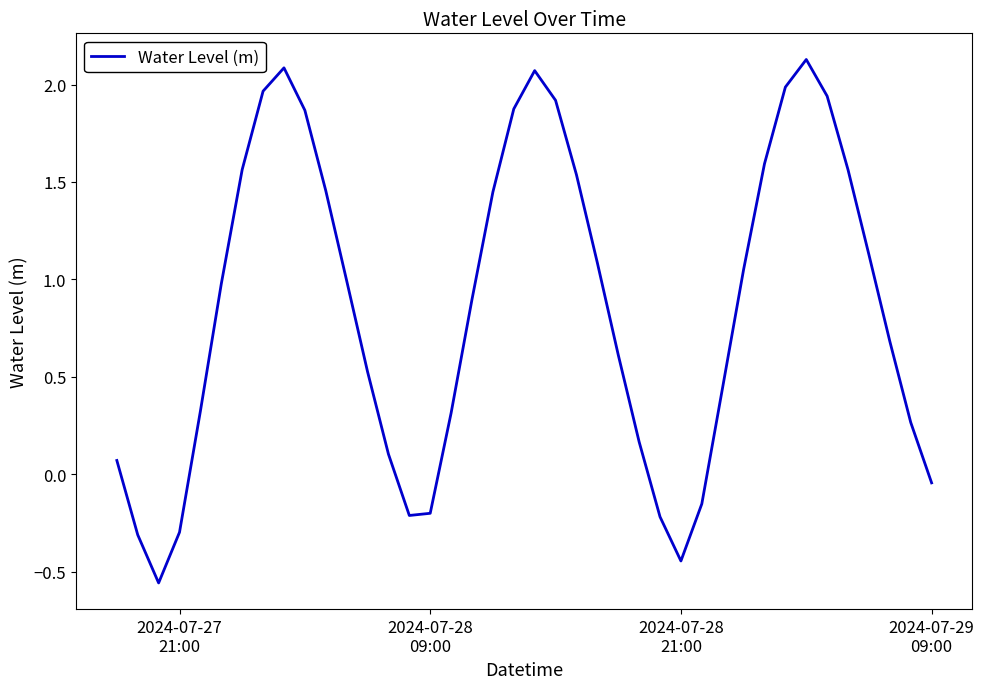

What is the maximum value shown in the chart?

2.1